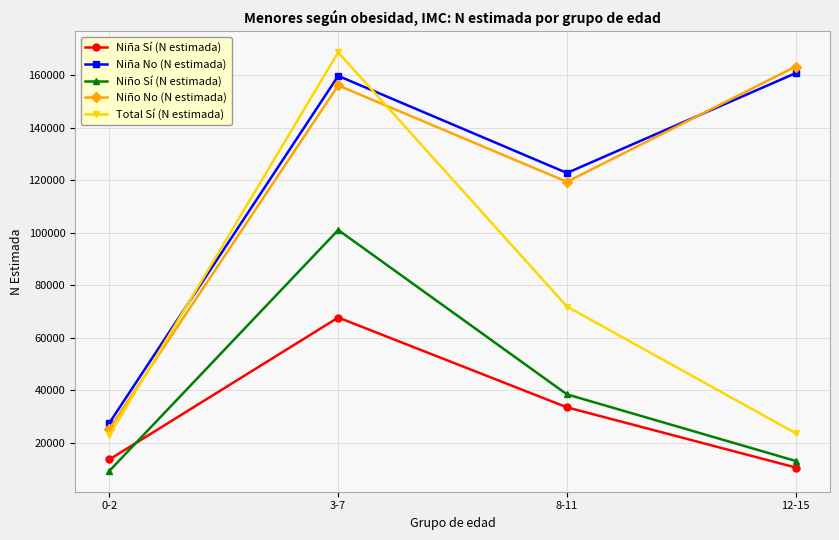

What are all the series names shown in the legend?

Niña Sí (N estimada), Niña No (N estimada), Niño Sí (N estimada), Niño No (N estimada), Total Sí (N estimada)